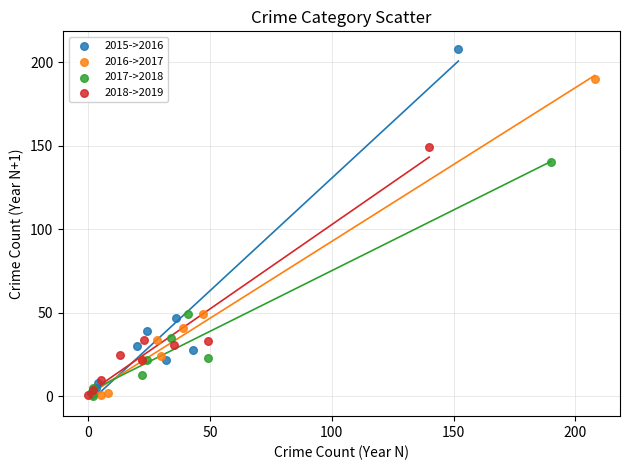

Which series has the widest spread of Y values?

2015->2016